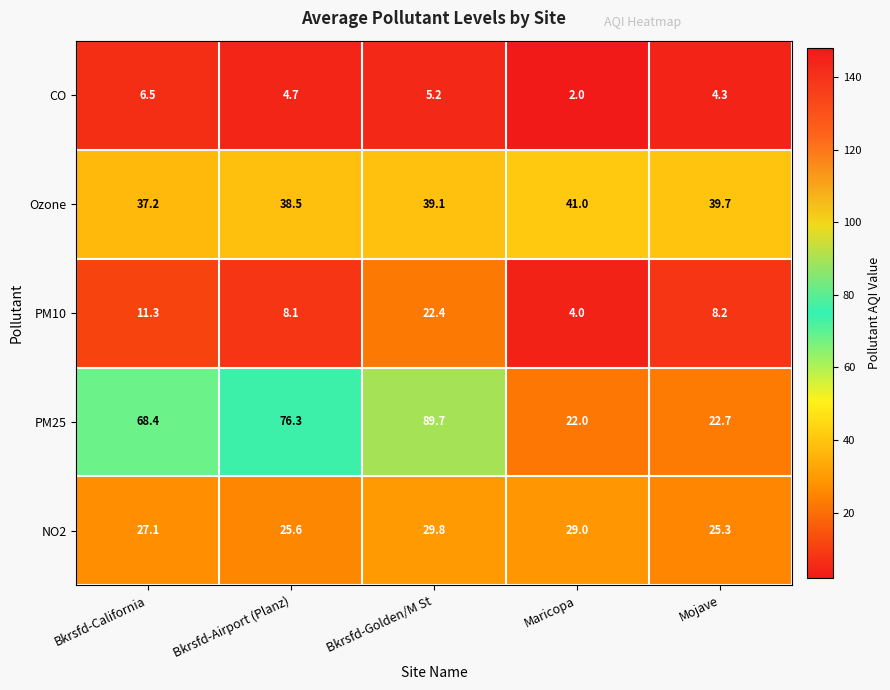

Count the number of data series in this chart.

5